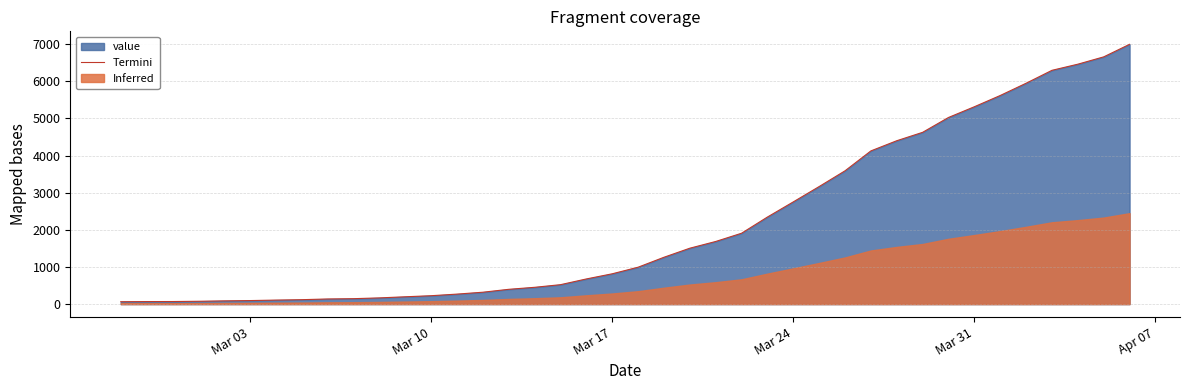

What is the highest value of the Termini series?

6995